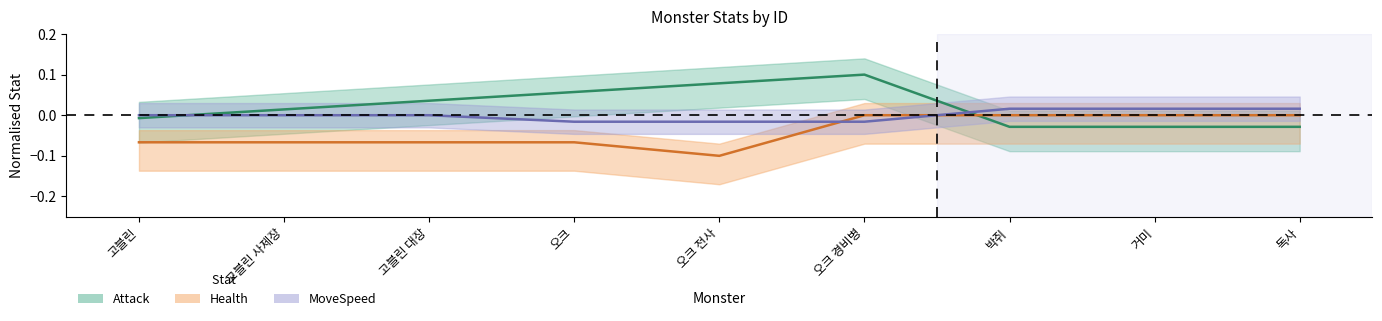

At 박쥐, list the series in order from smallest to largest.

Attack, Health, MoveSpeed